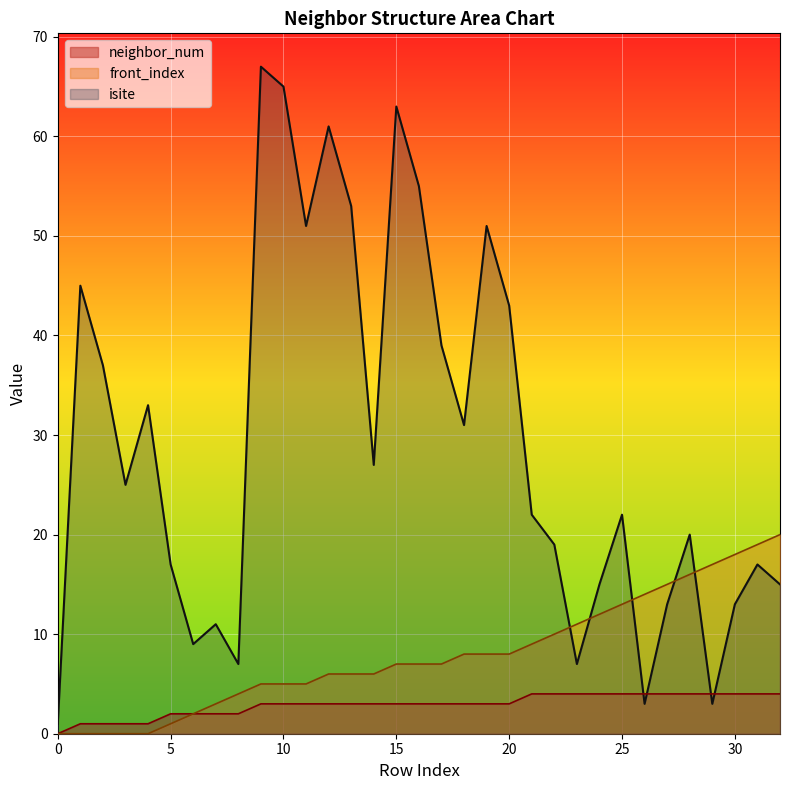

The isite series shows 62 at 20. True or false?

False